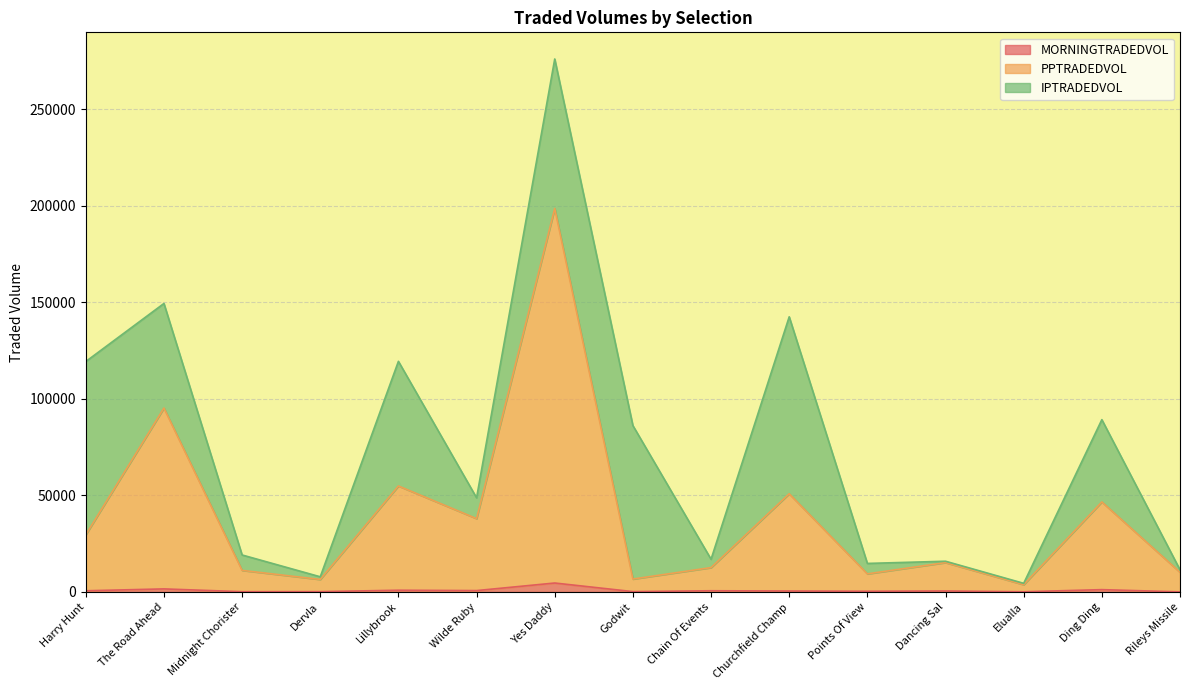

At which category is the sum across all series the highest?

Yes Daddy